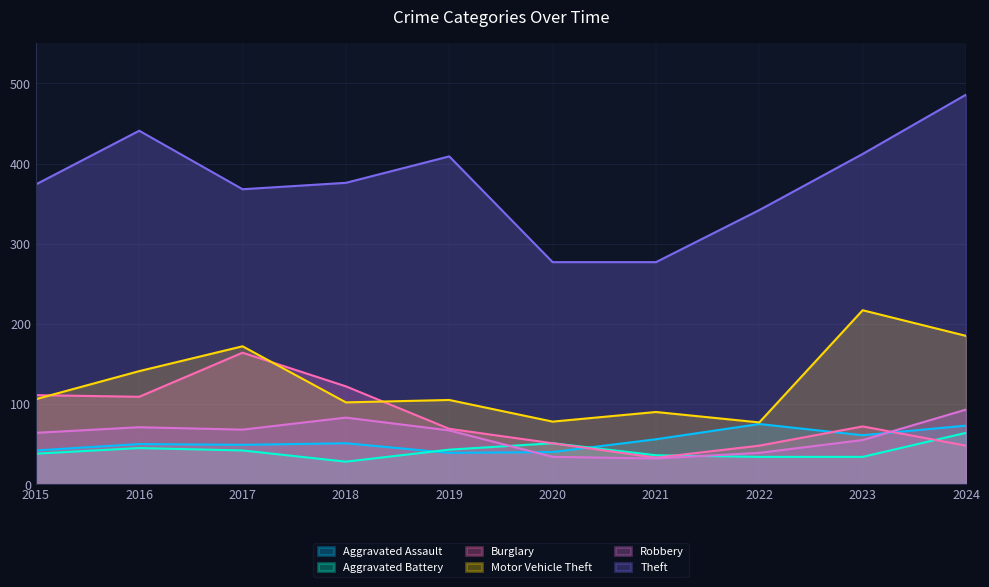

At how many categories does at least one series exceed 194?

10